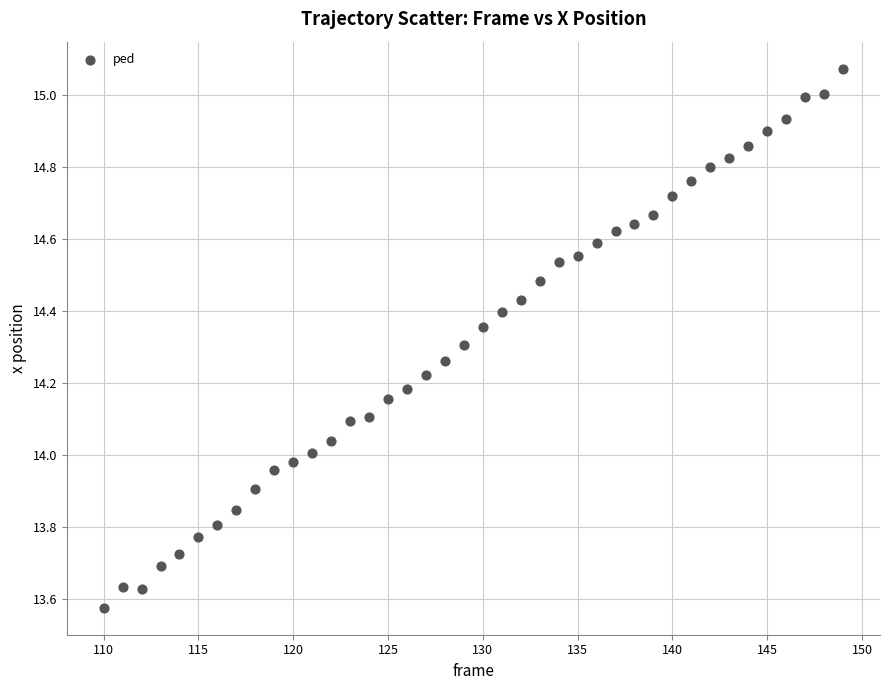

What is the range of Y values (max minus min)?

1.5